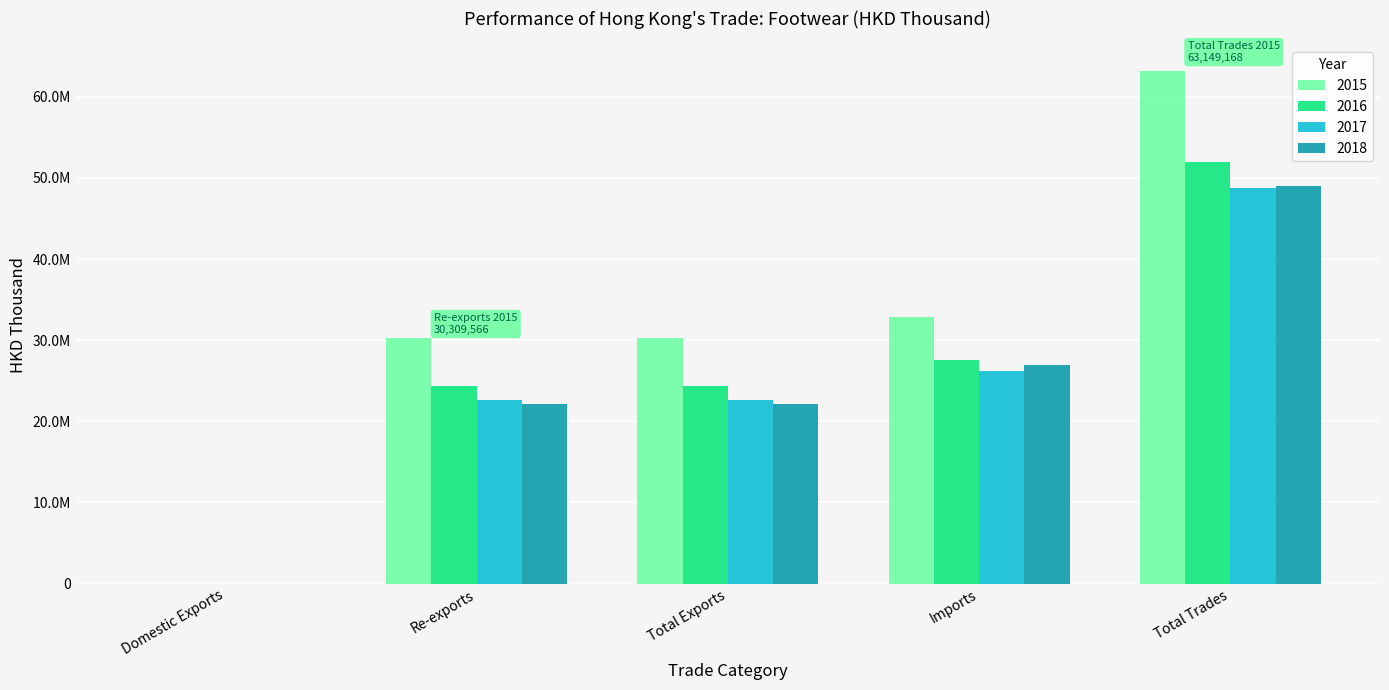

What is the highest value of the 2015 series?

63149168.0